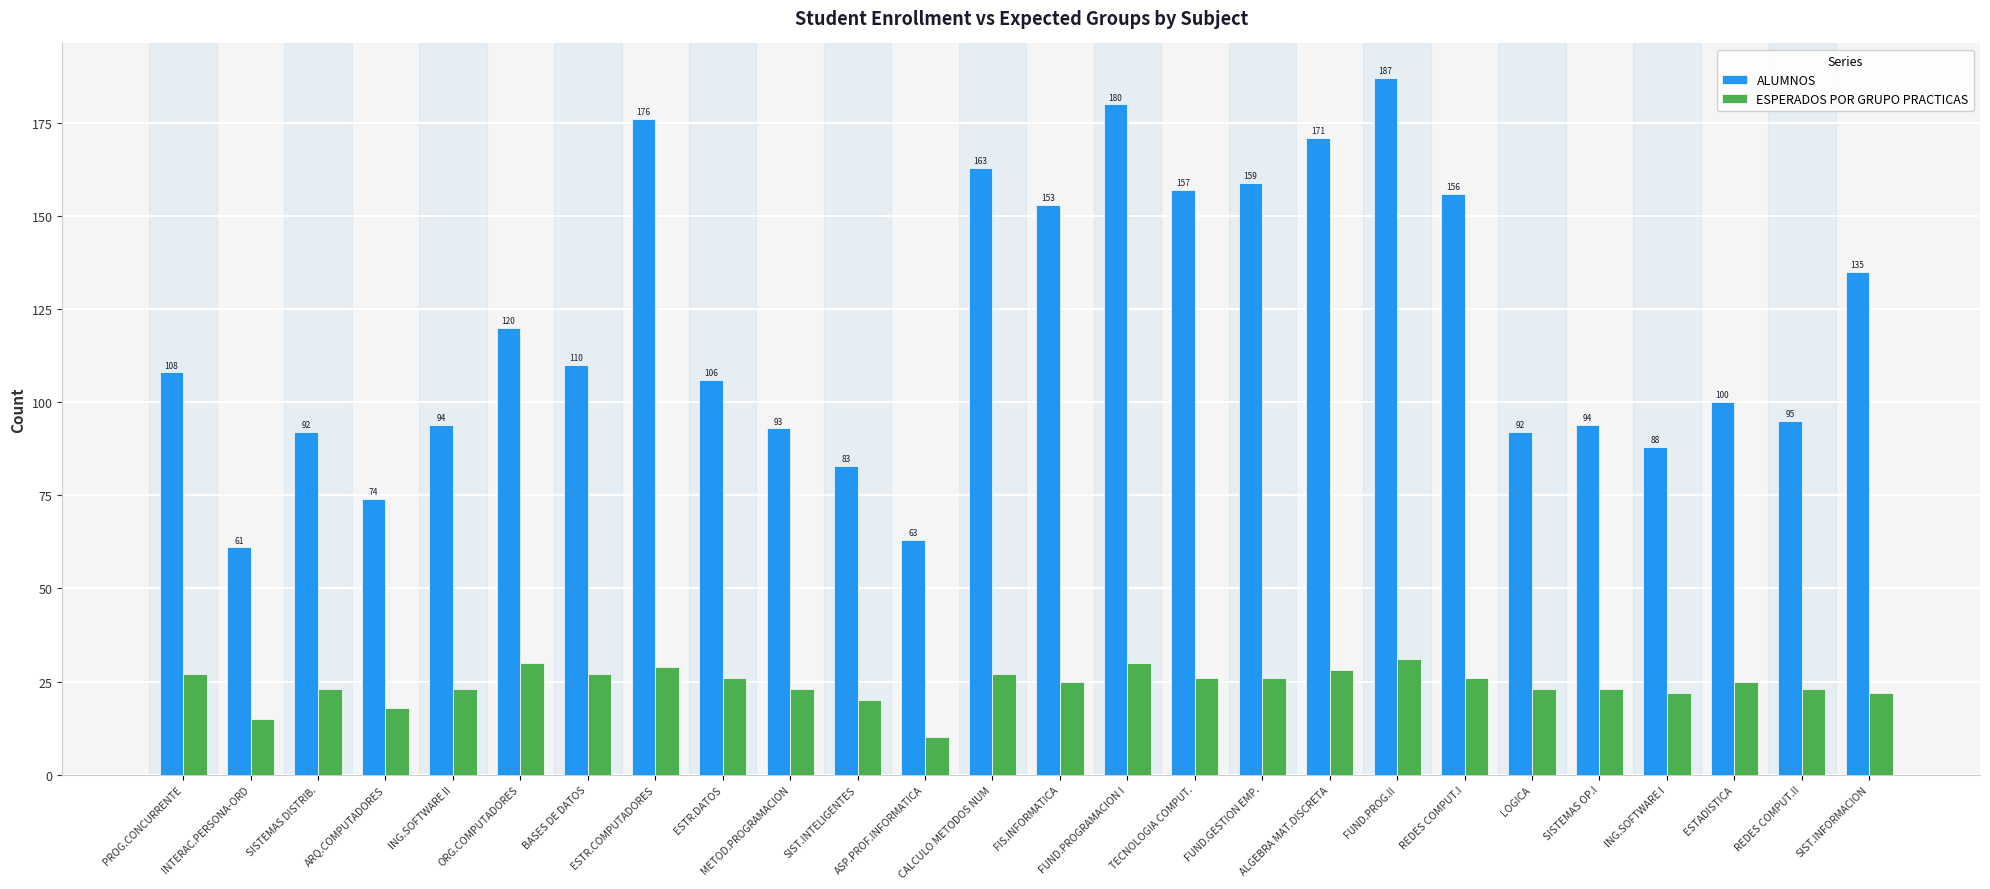

Is the value of ALUMNOS at ESTR.COMPUTADORES greater than the value of ESPERADOS POR GRUPO PRACTICAS at REDES COMPUT.I?

Yes